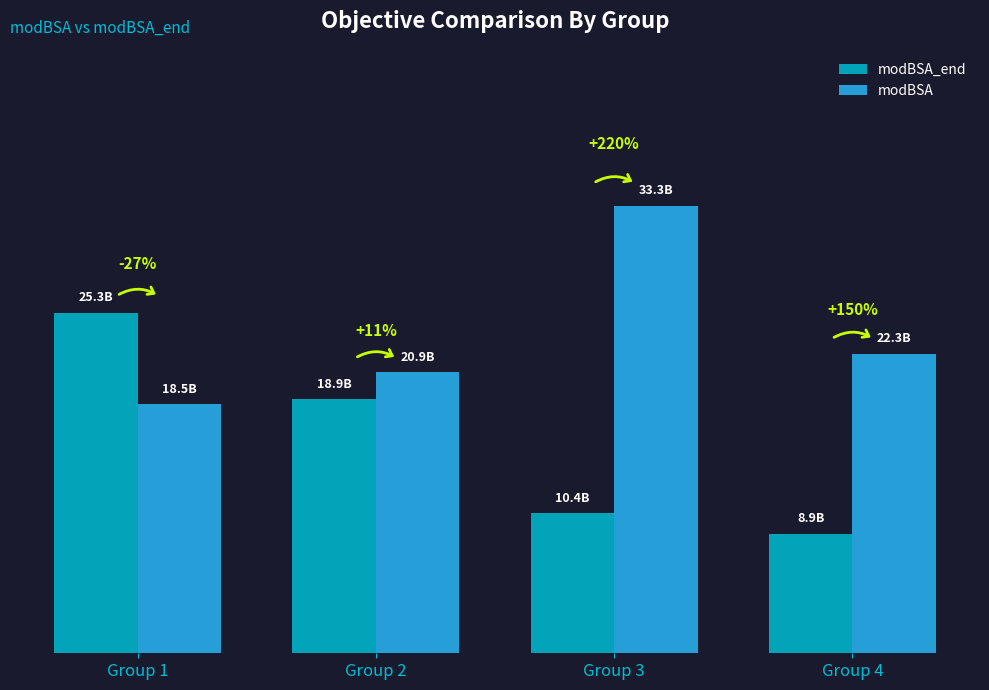

At which label does modBSA_end first exceed 18911826085?

Group 1